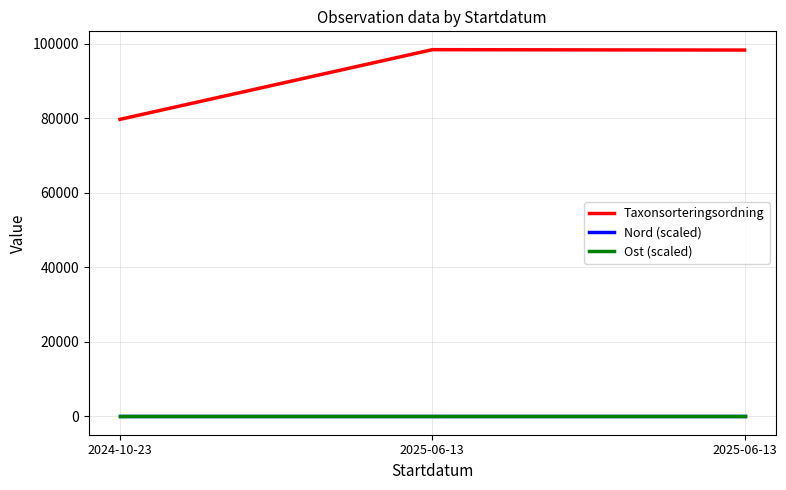

The value of Ost (scaled) at 2025-06-13 is 10.0. True or false?

False